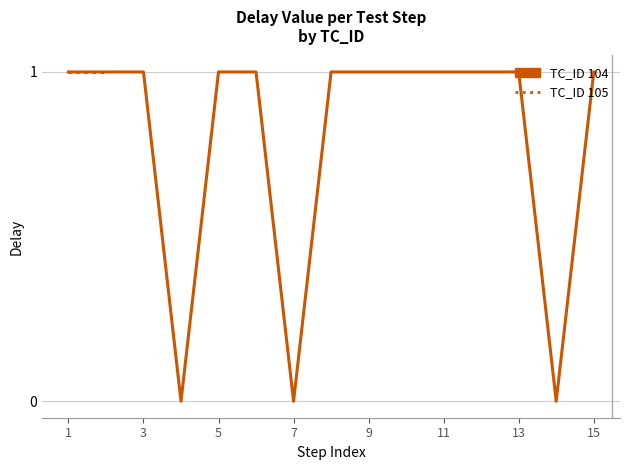

True or false: the data shows 2 at 104.

False